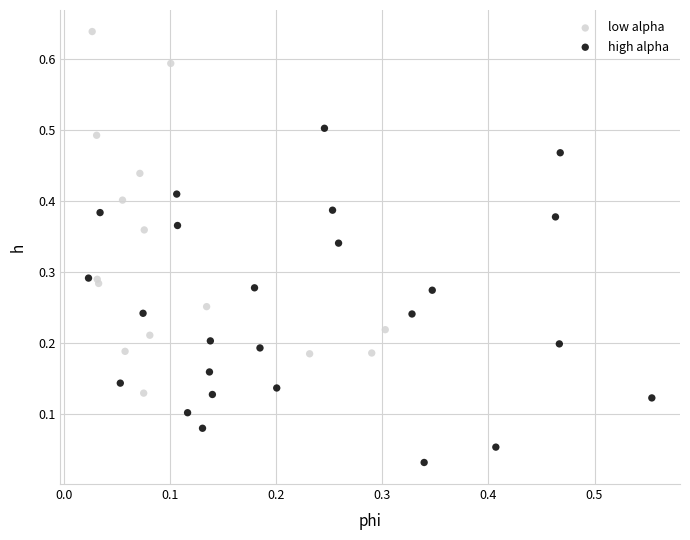

Which series contains the highest Y value?

low alpha